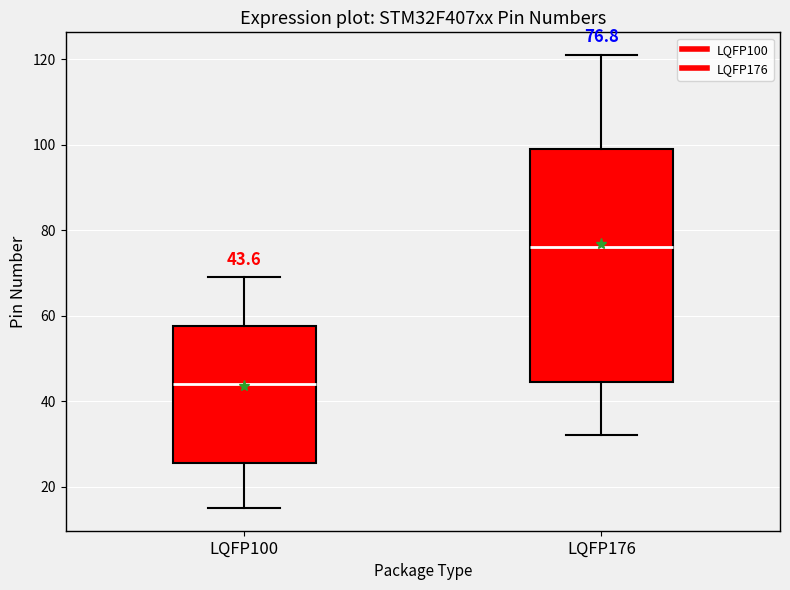

Which box has the lowest median line?

LQFP100